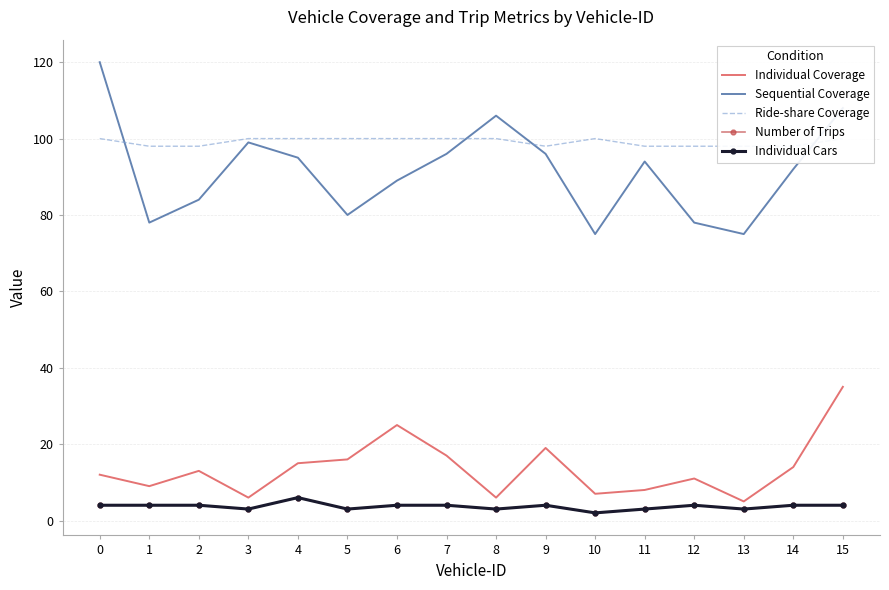

What is the maximum value shown in the chart?

120